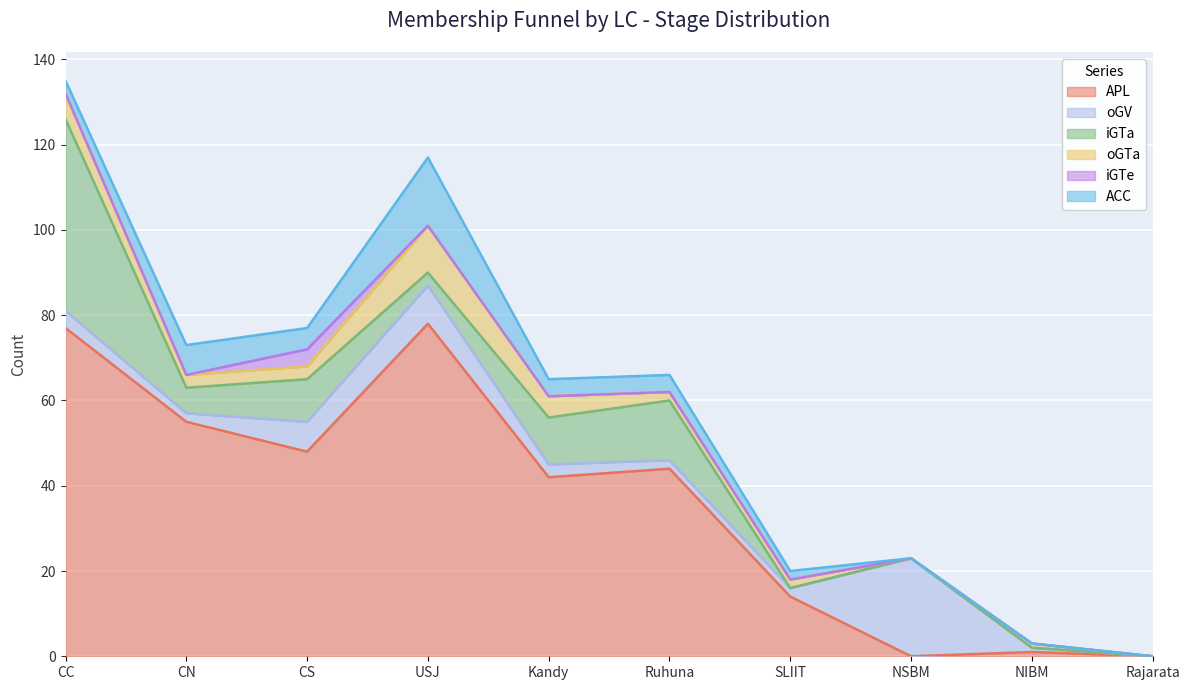

Reading right to left, transcribe all the data shown in this chart.

APL: Rajarata=0	NIBM=1	NSBM=0	SLIIT=14	Ruhuna=44	Kandy=42	USJ=78	CS=48	CN=55	CC=77
oGV: Rajarata=0	NIBM=1	NSBM=23	SLIIT=2	Ruhuna=2	Kandy=3	USJ=9	CS=7	CN=2	CC=4
iGTa: Rajarata=0	NIBM=0	NSBM=0	SLIIT=0	Ruhuna=14	Kandy=11	USJ=3	CS=10	CN=6	CC=45
oGTa: Rajarata=0	NIBM=1	NSBM=0	SLIIT=2	Ruhuna=2	Kandy=5	USJ=11	CS=3	CN=3	CC=6
iGTe: Rajarata=0	NIBM=0	NSBM=0	SLIIT=0	Ruhuna=0	Kandy=0	USJ=0	CS=4	CN=0	CC=0
ACC: Rajarata=0	NIBM=0	NSBM=0	SLIIT=2	Ruhuna=4	Kandy=4	USJ=16	CS=5	CN=7	CC=3